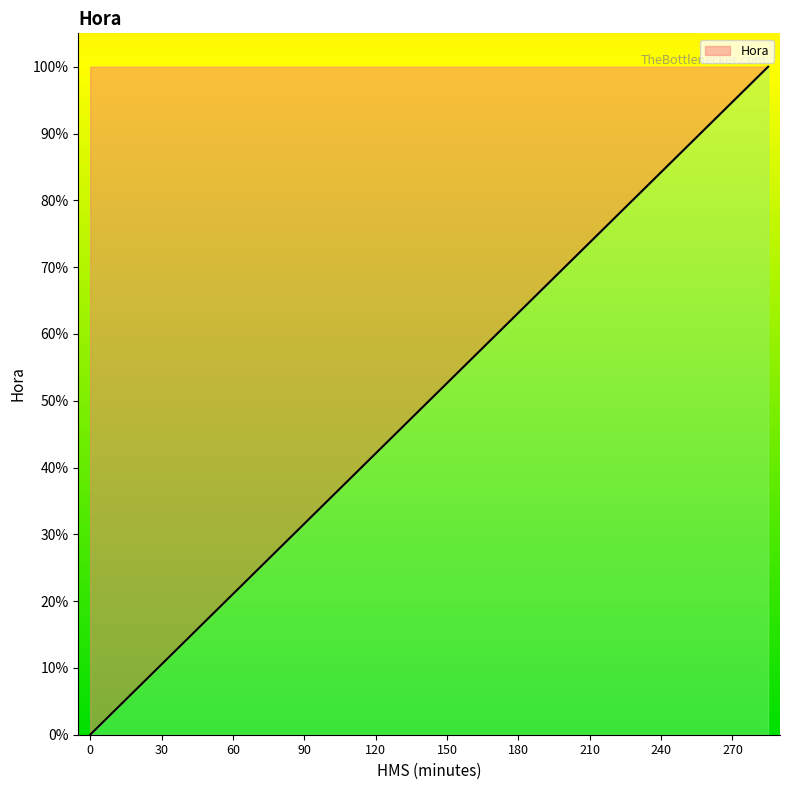

Does the chart display data point markers on the line(s)?

No